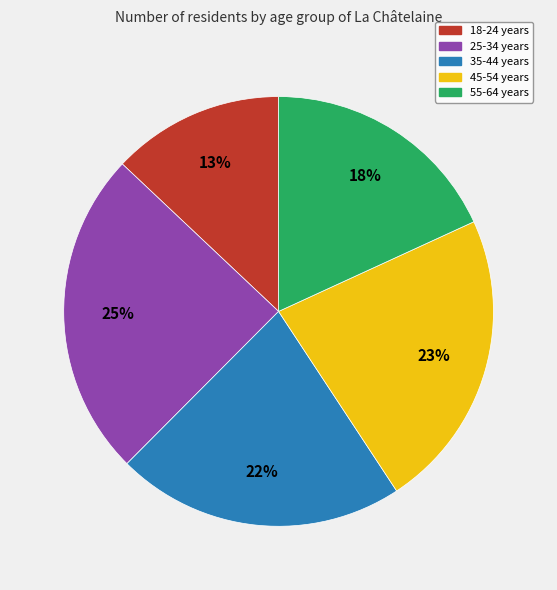

The 35-44 years slice represents 10% of the pie. True or false?

False